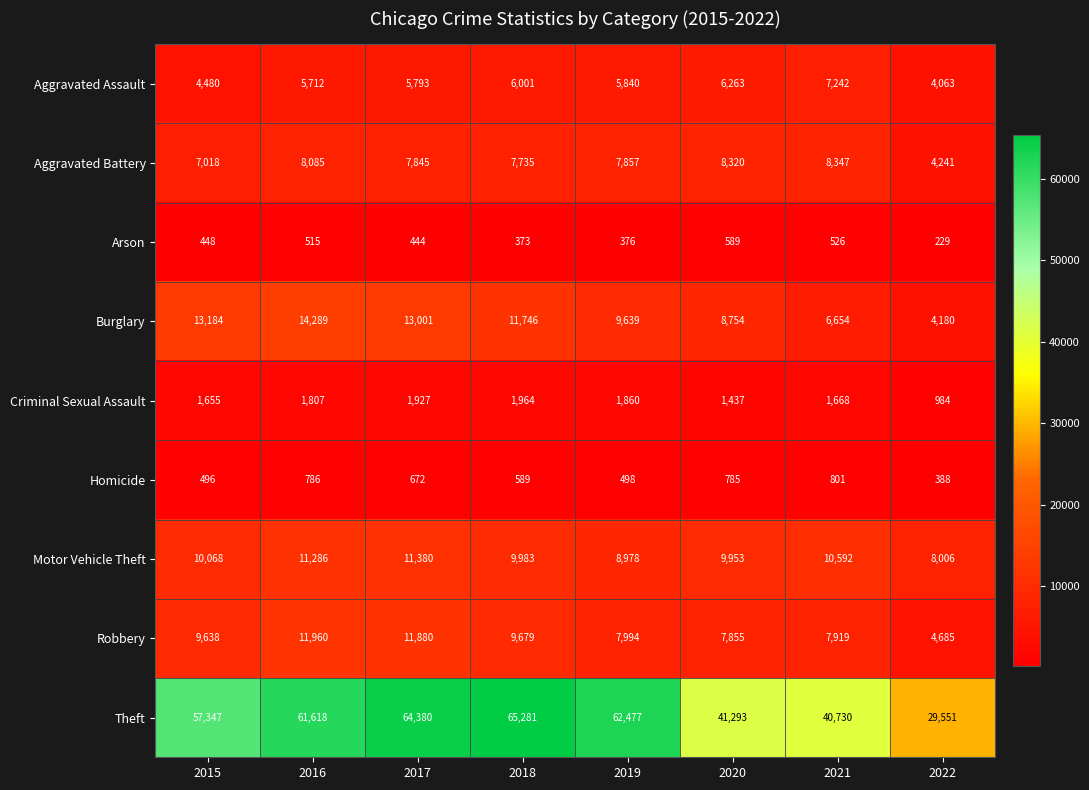

Which series has the largest total across all categories?

Theft